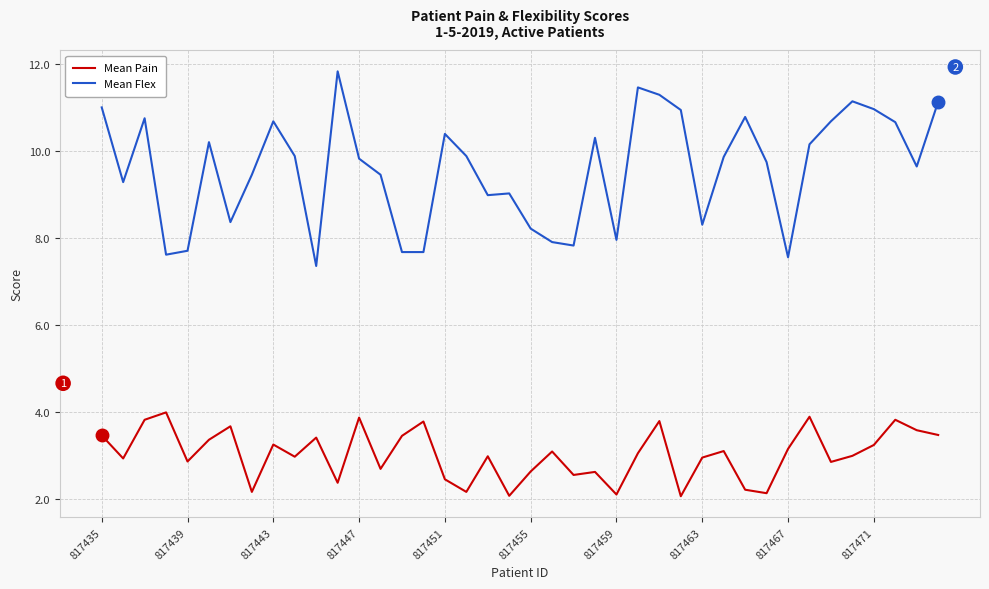

Which series has the largest total across all categories?

Mean Flex